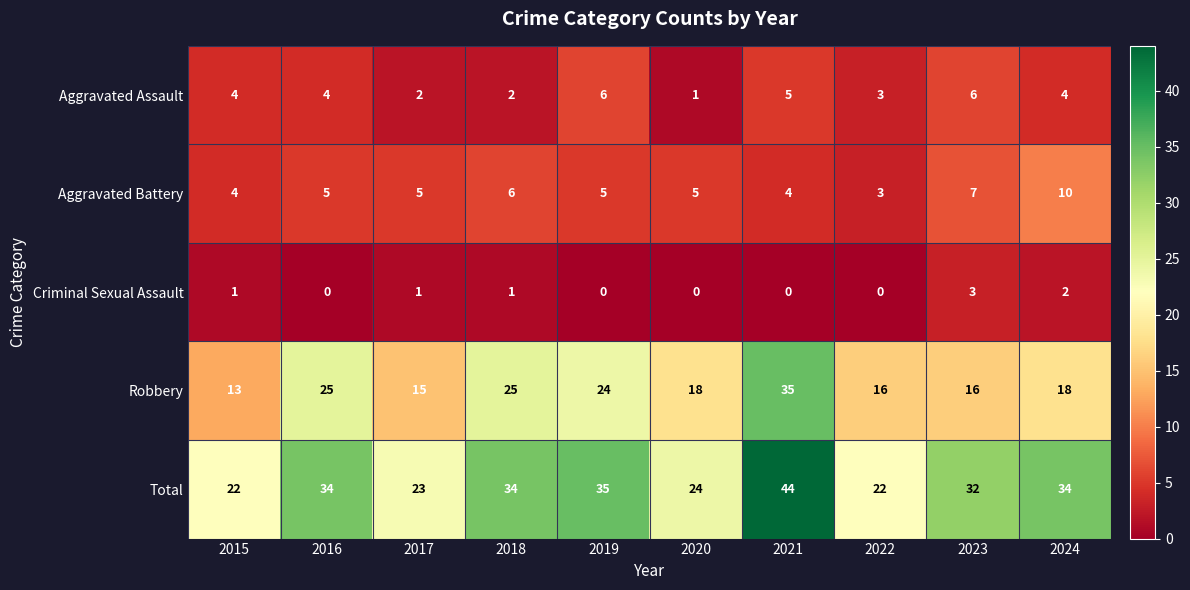

Which series changed the most between 2022 and 2023?

Total